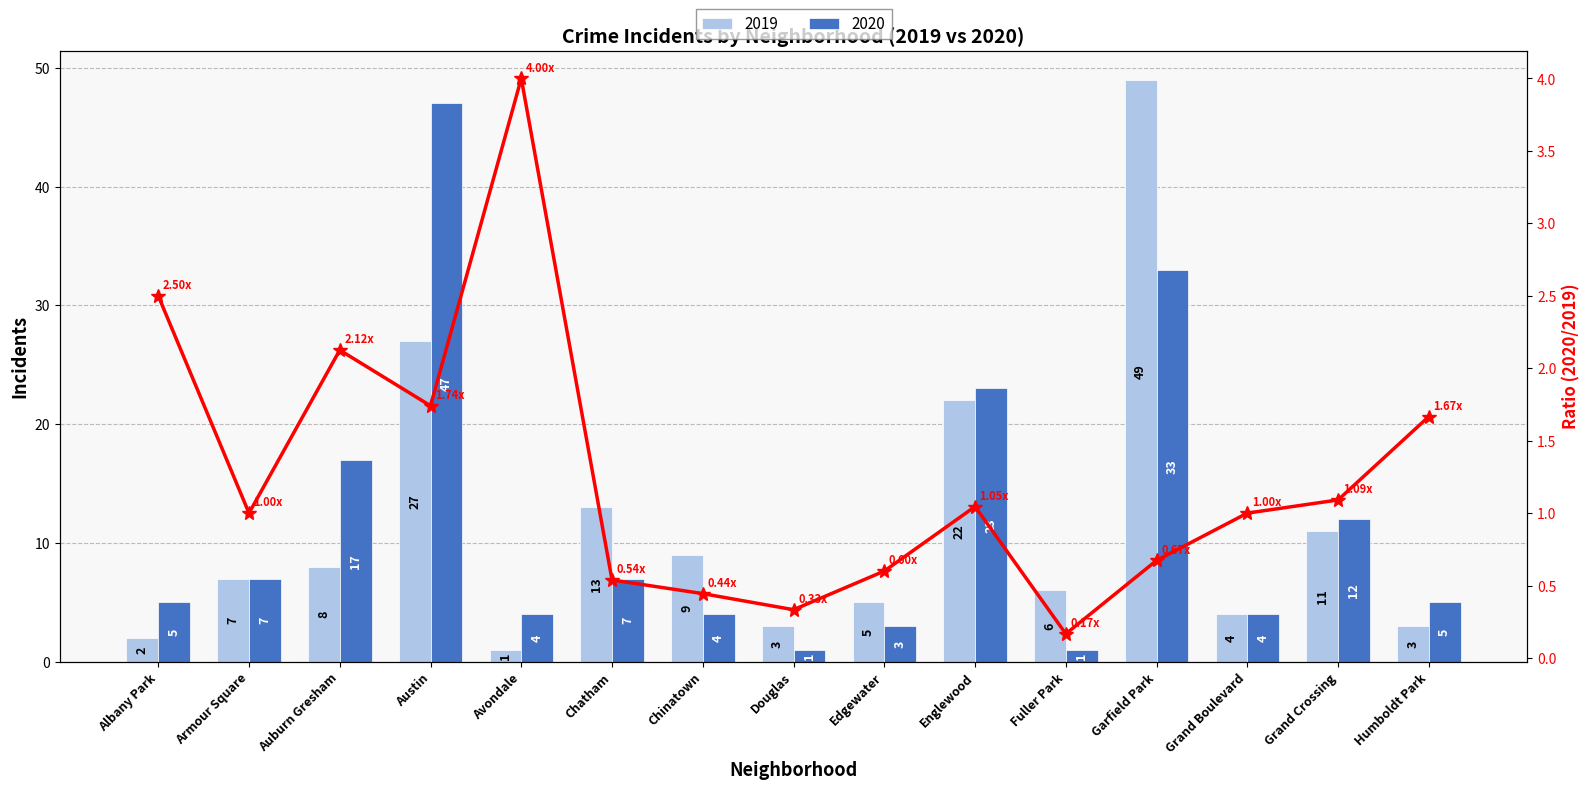

What is the difference between the second highest and second lowest values?

2.2